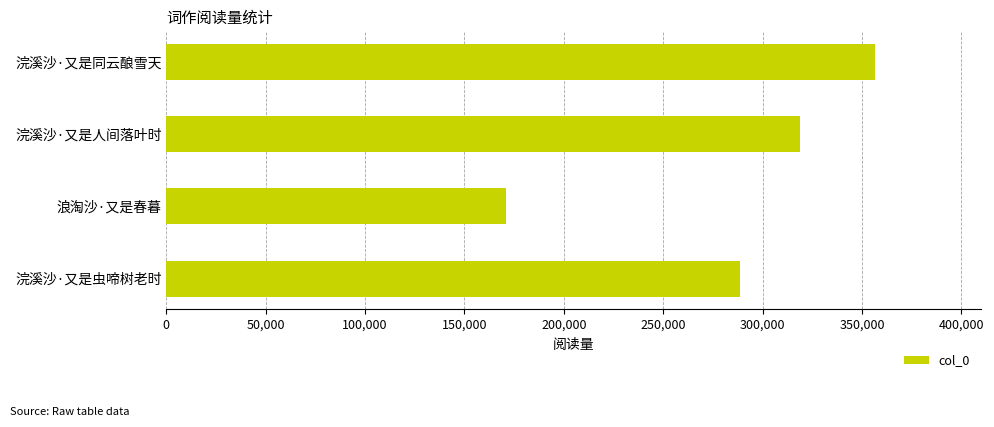

Which has a higher value, 浣溪沙·又是同云酿雪天 or 浣溪沙·又是人间落叶时?

浣溪沙·又是同云酿雪天